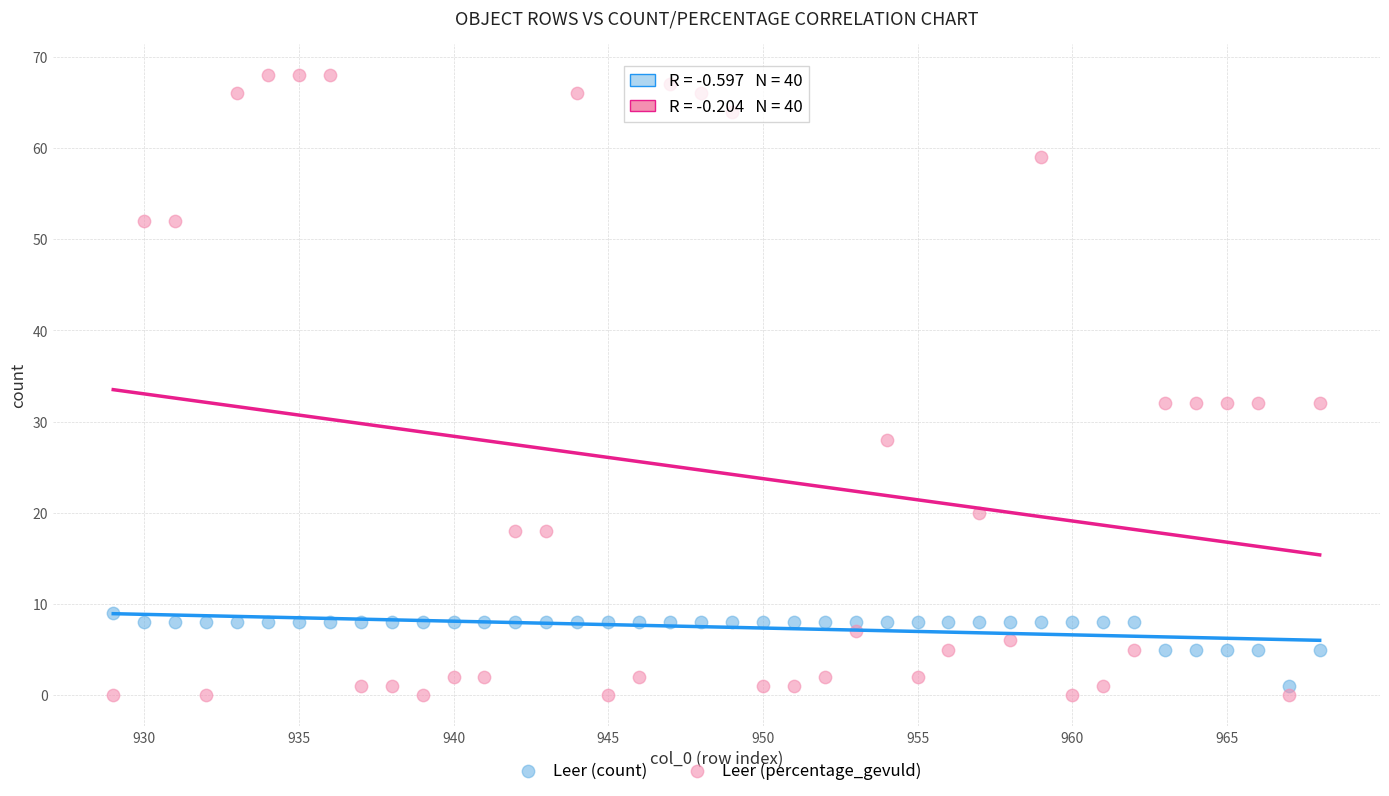

Across all data points, what is the range of X values (max minus min)?

39